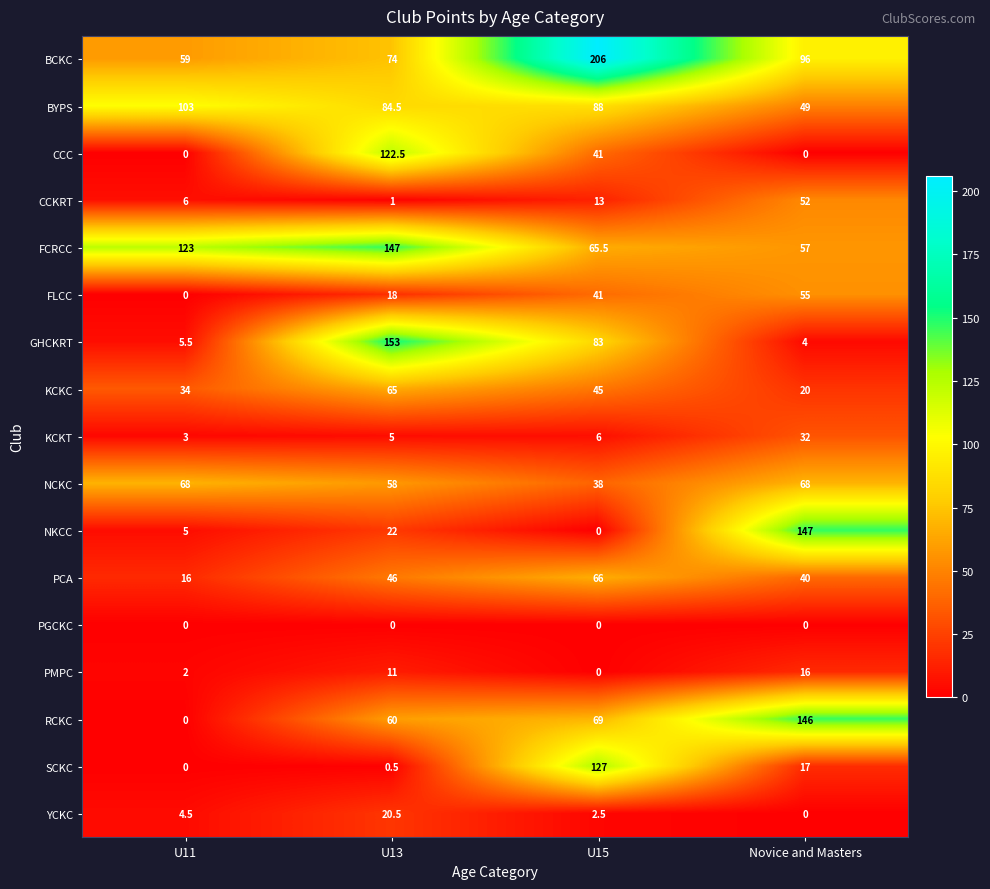

What is the difference between the highest and lowest values at Novice and Masters?

147.0